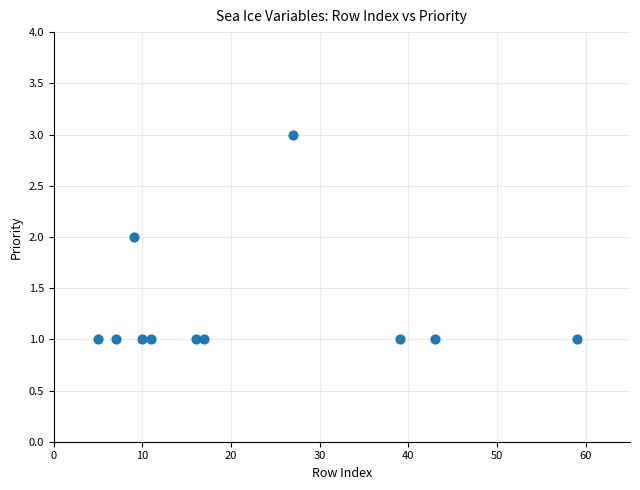

What is the average X value?

22